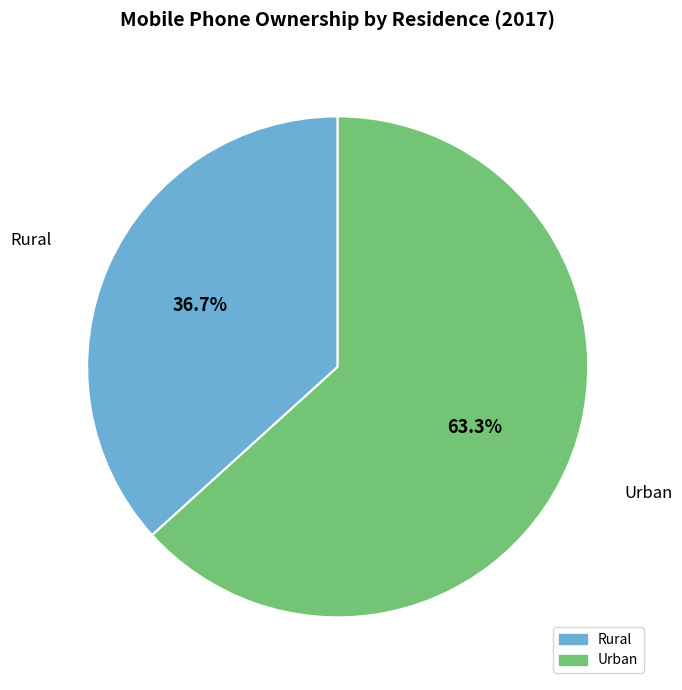

What portion of the pie excludes Urban?

36.7%